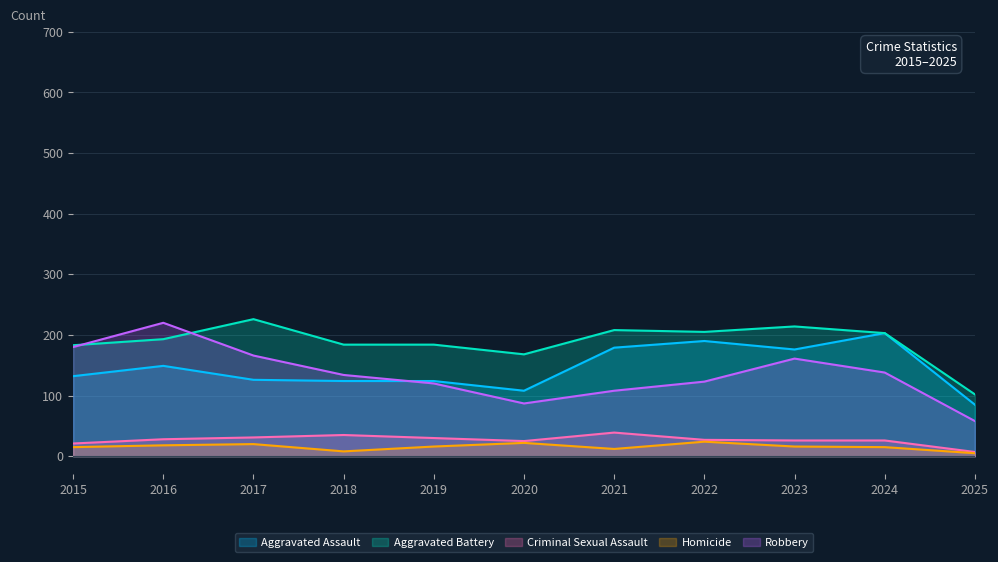

What is the difference between the maximum and minimum values in the Criminal Sexual Assault series?

32